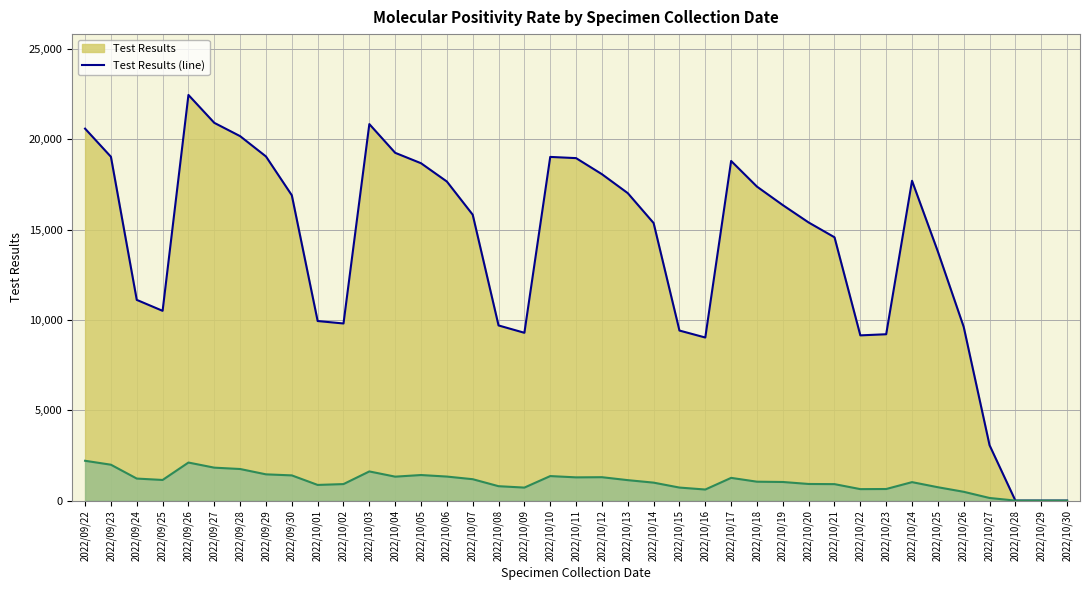

How many distinct data groups are displayed?

2